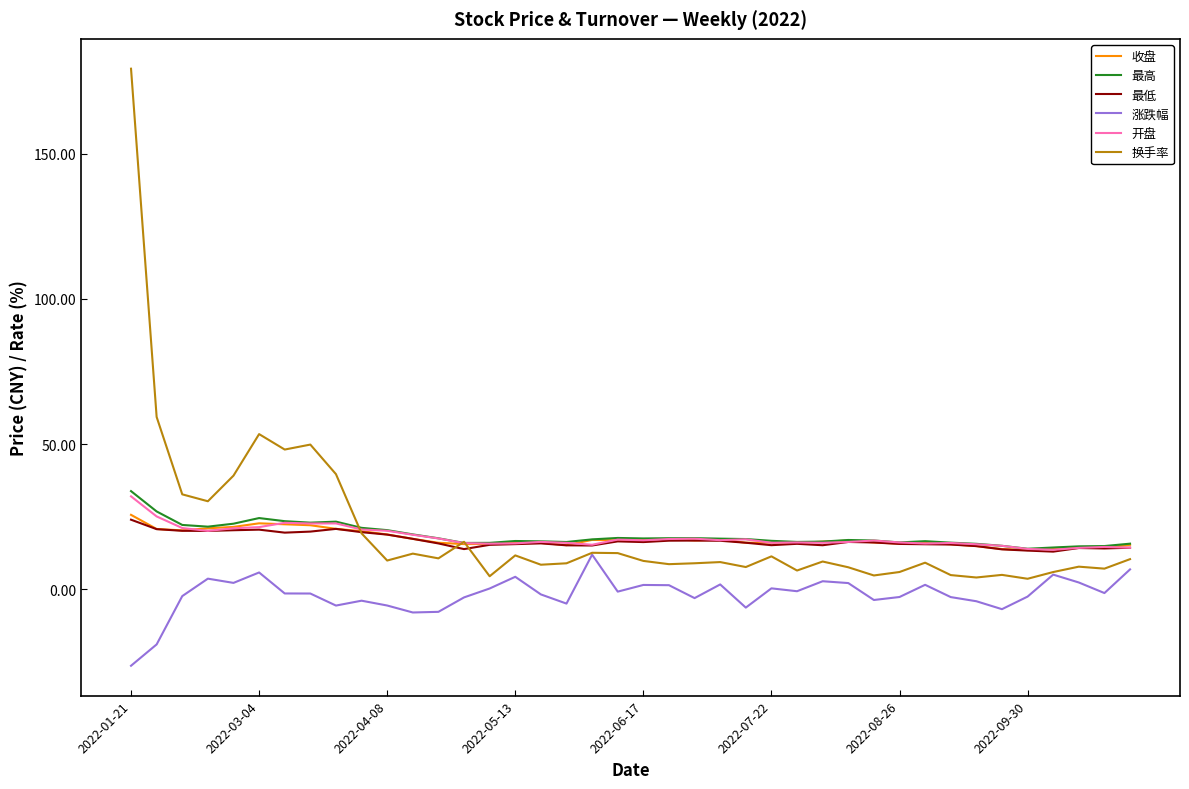

Which series has the largest range (max minus min)?

换手率